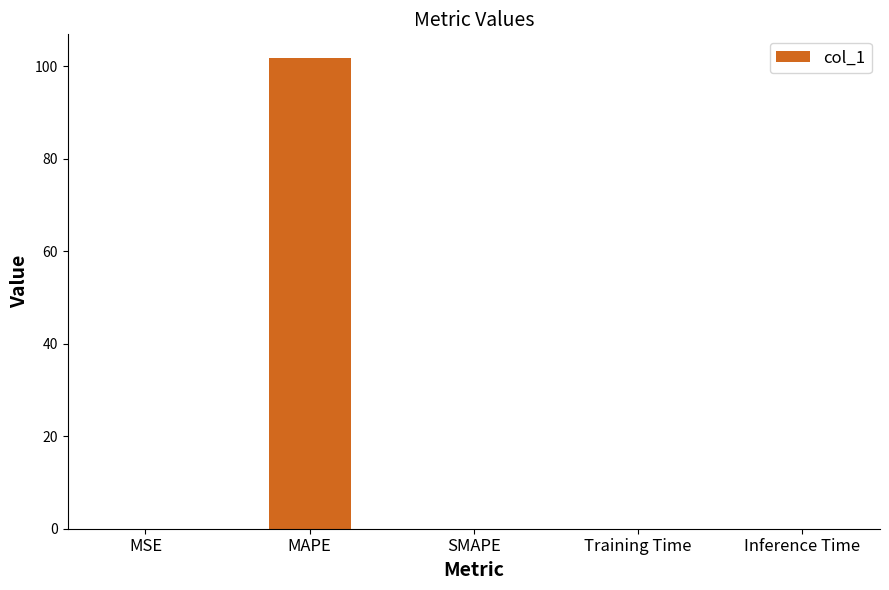

Is it true that the value at MSE is 0.0?

True